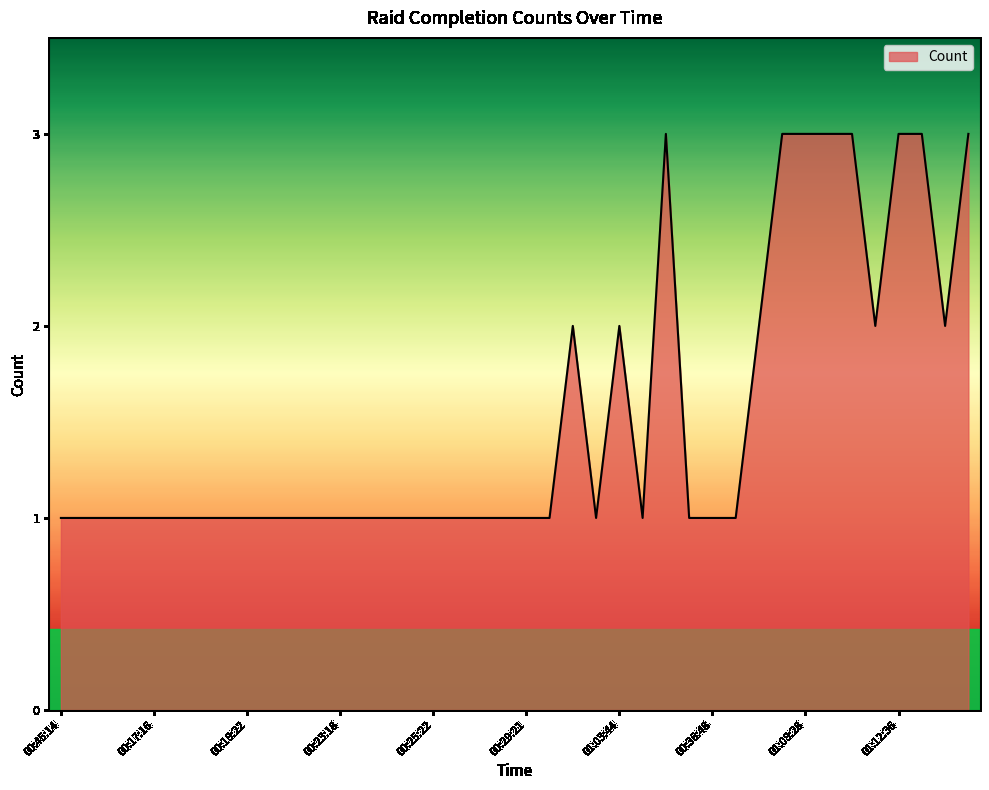

What is the greatest value displayed?

3